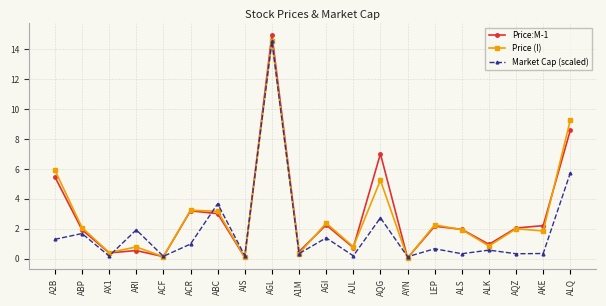

Which category has the highest value in the Price (I) series?

AGL